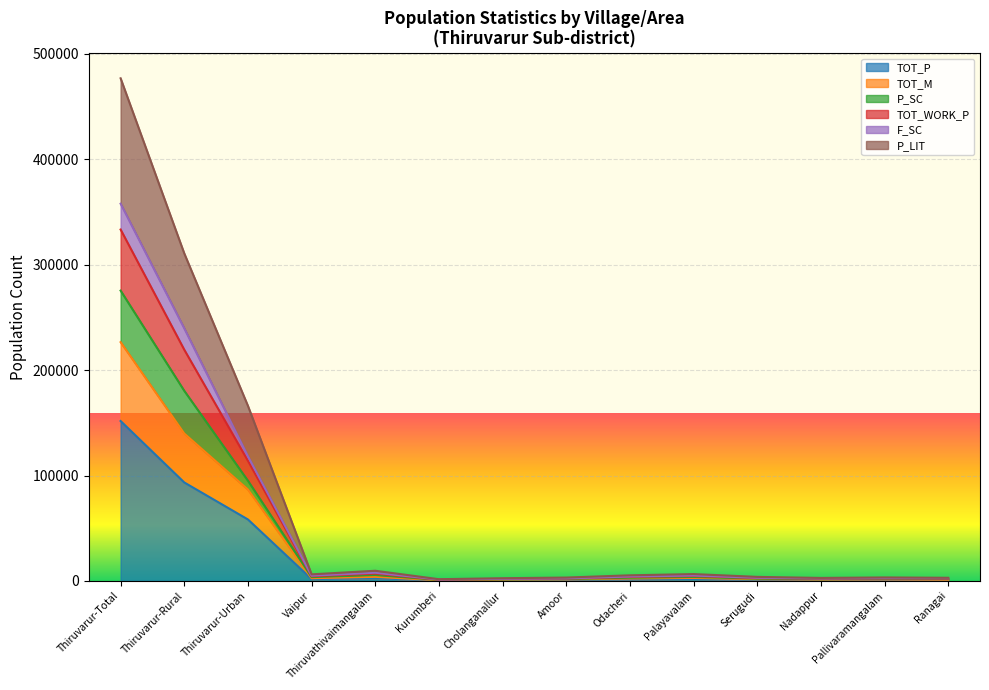

Where is the first local minimum for TOT_M?

Vaipur